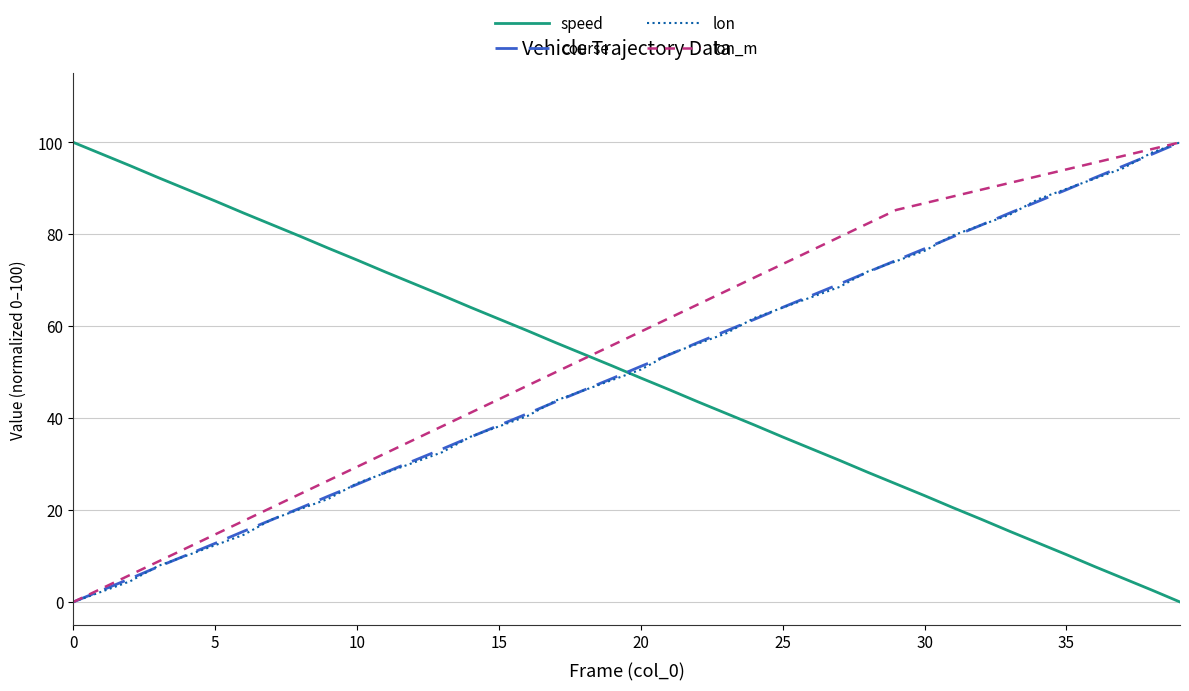

Which series ends up on top after the final intersection of speed and lon?

lon